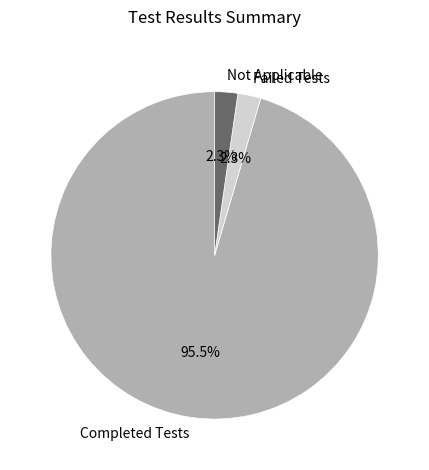

Is there any slice that represents more than half of the pie?

Yes